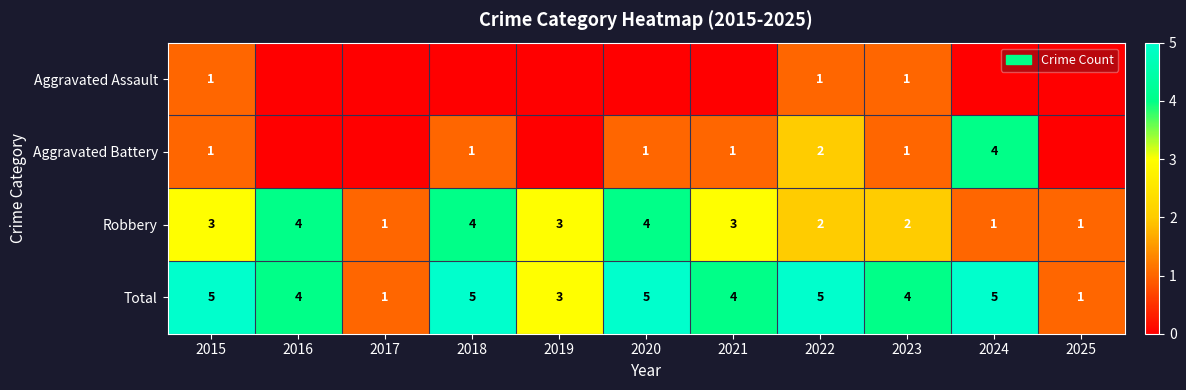

Count the number of data series in this chart.

4